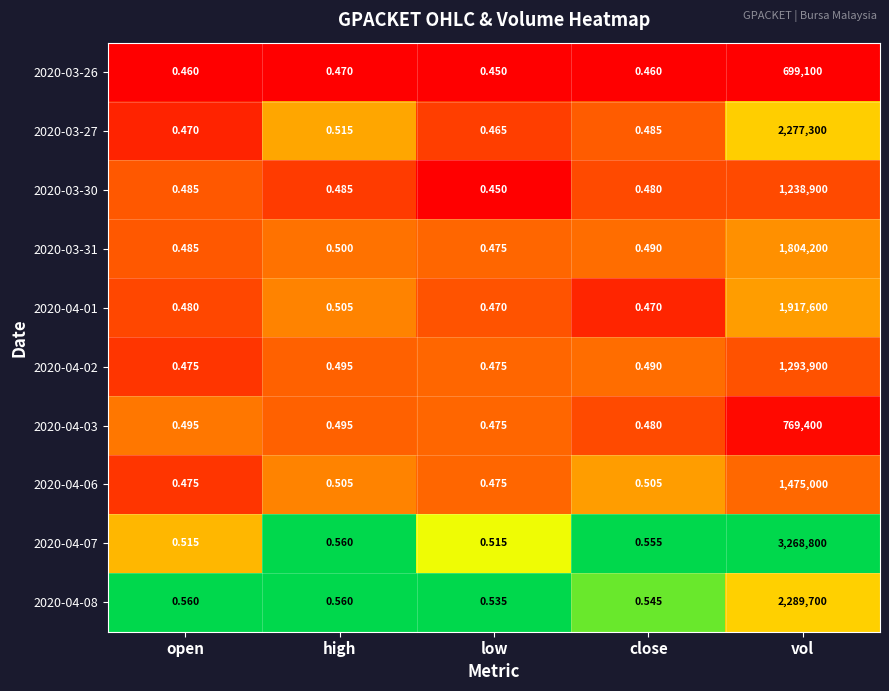

Where is 2020-04-02 nearest to the value 646950?

high